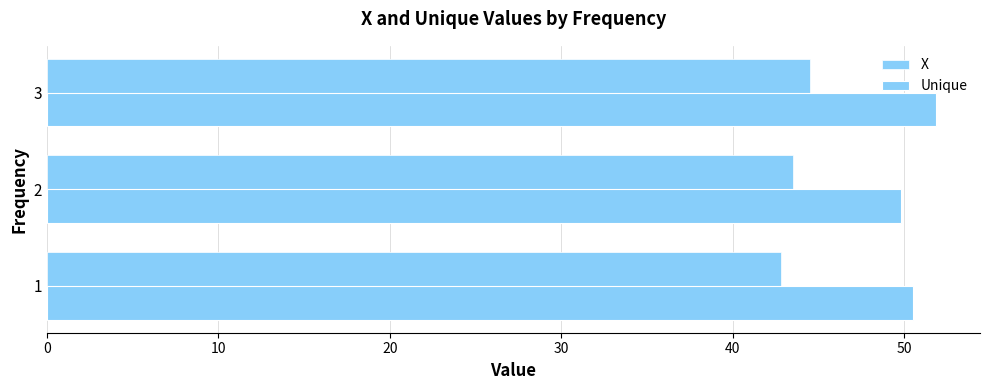

Rank the series by their maximum value, from highest to lowest.

Unique, X